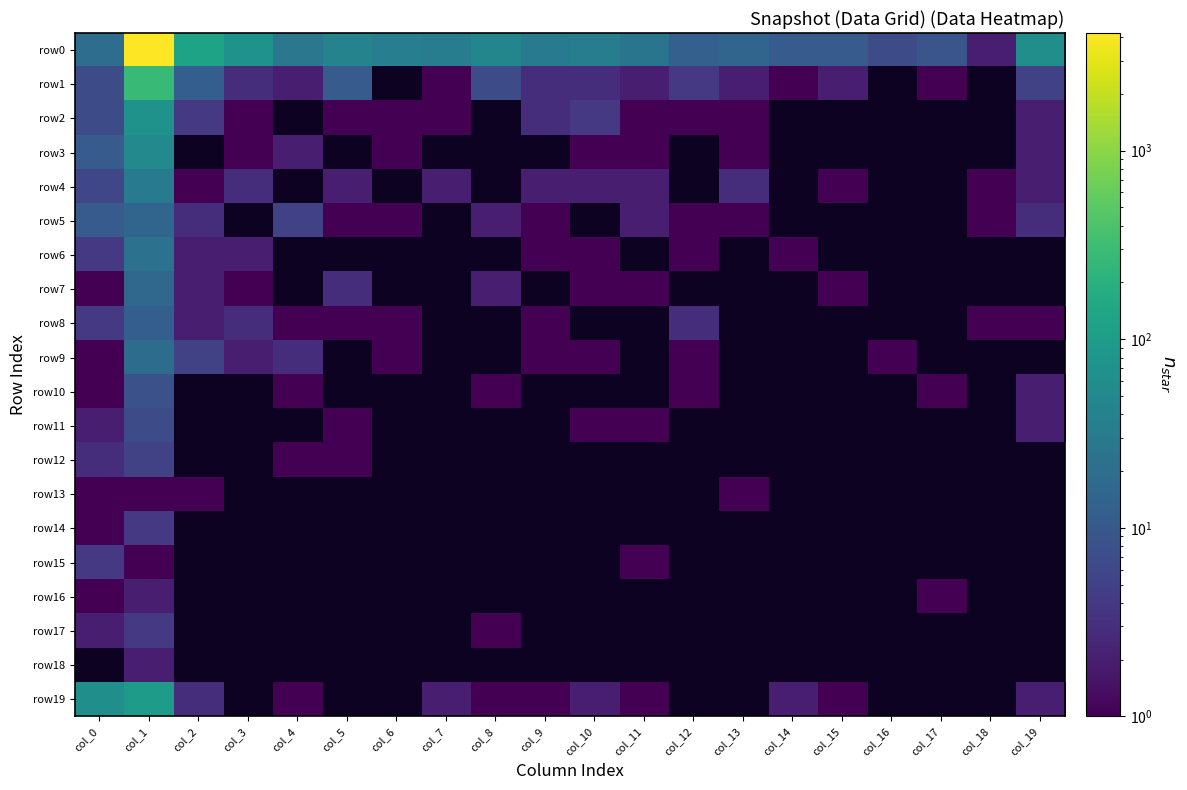

At which category is the sum across all series the highest?

col_1